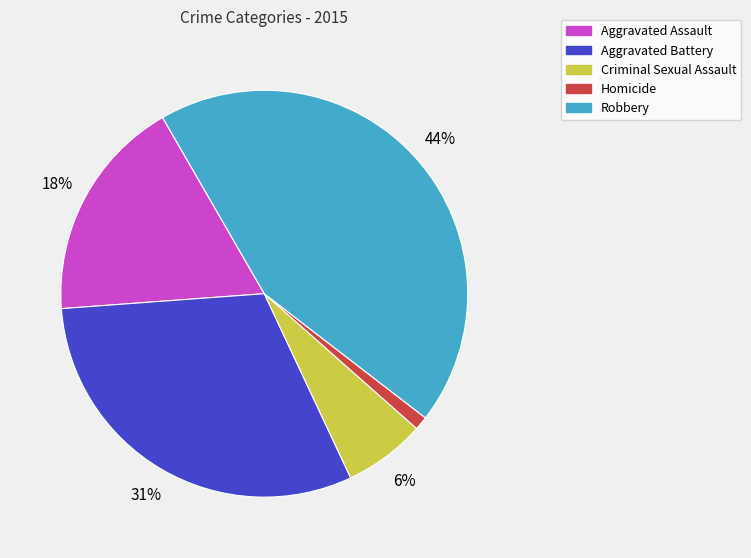

Approximately how many times larger is the value at Aggravated Assault compared to Robbery?

0.4